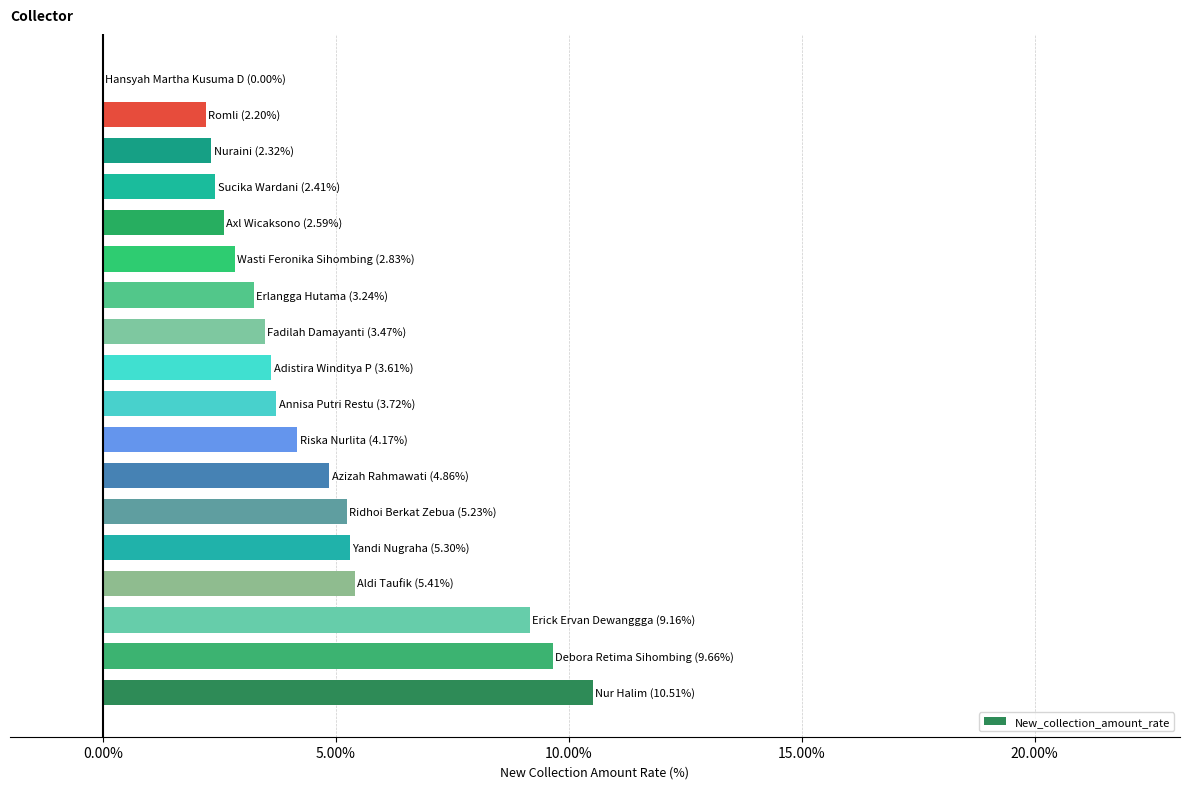

What is the average value?

4.5